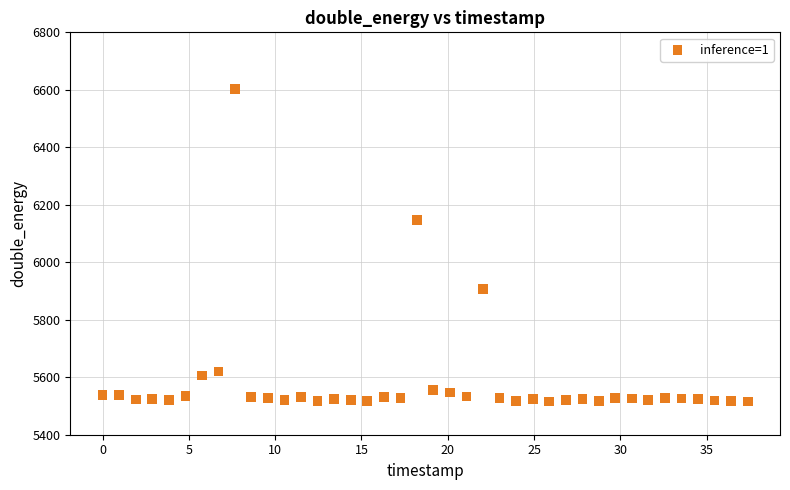

What Y value in the scatter plot is closest to 6059?

6148